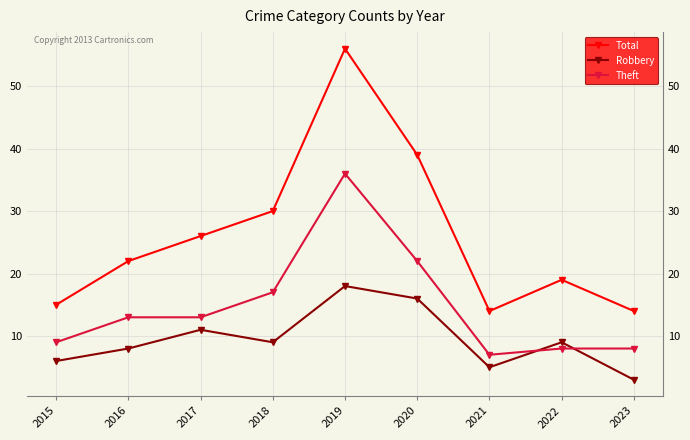

Which category has the highest value across all series?

2019